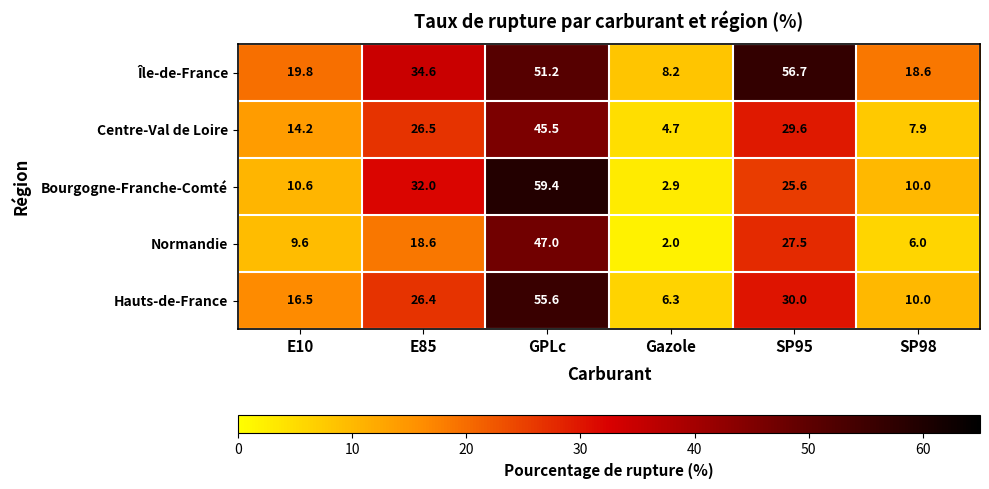

Where does the Île-de-France series first go above 34?

E85